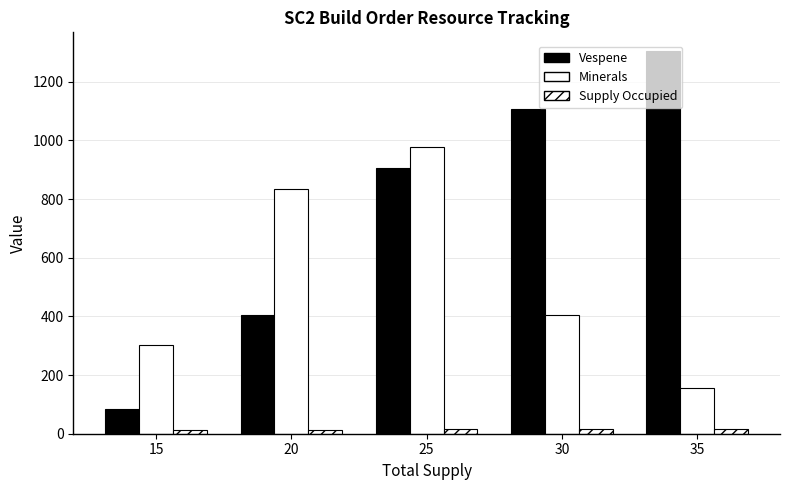

Which category has the lowest value across all series?

15